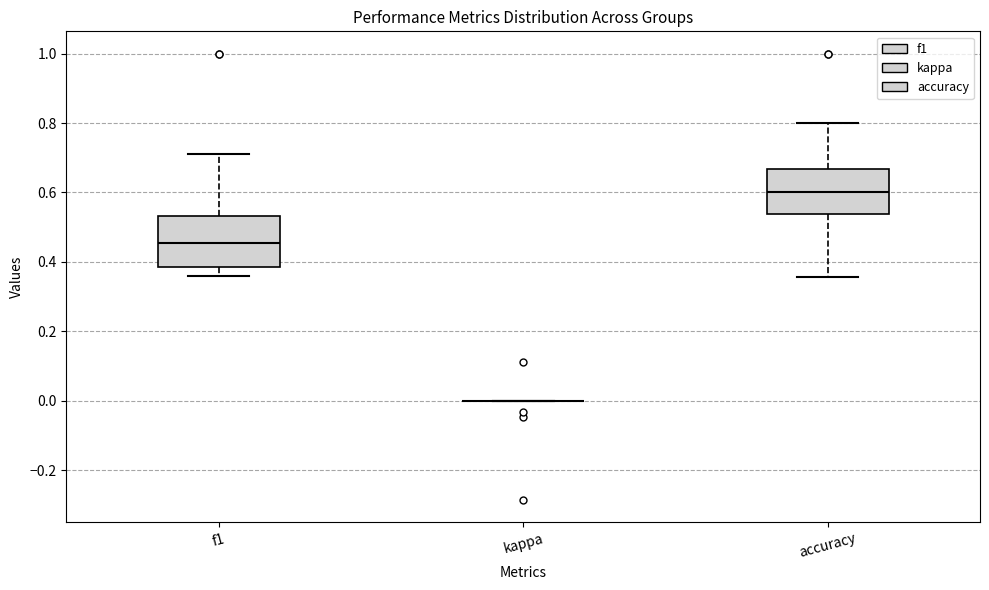

Comparing the boxes themselves (not the whiskers), which one is the tallest?

f1